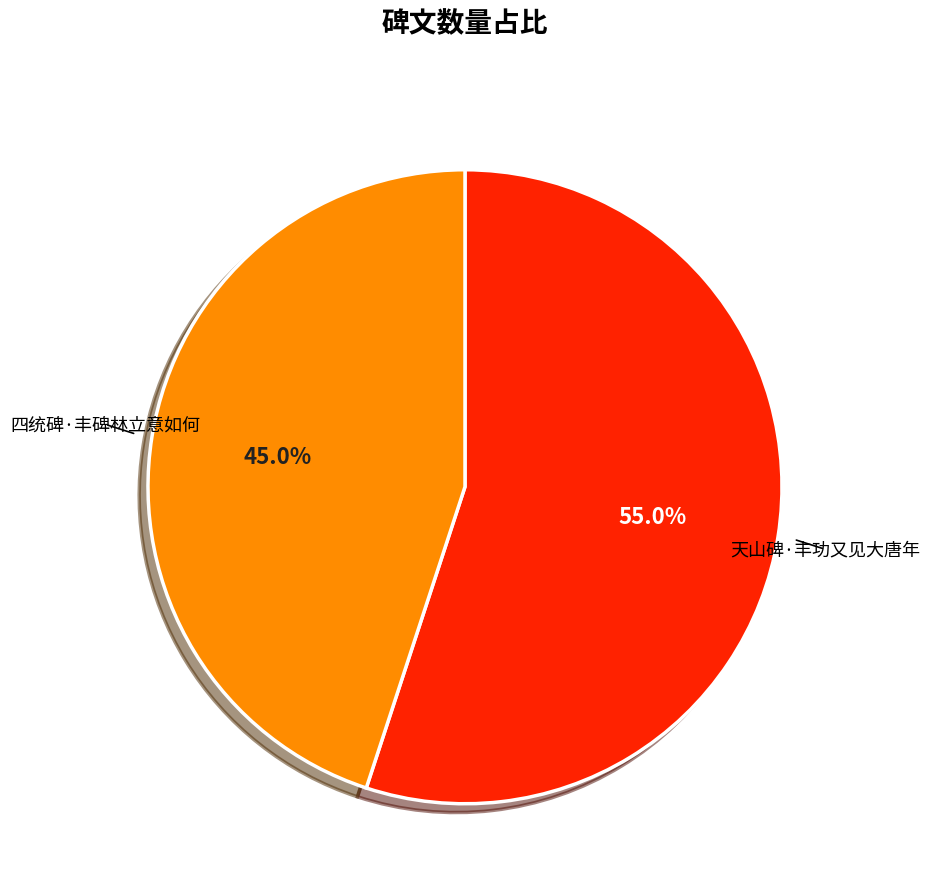

What is the smallest slice in the pie chart?

四统碑·丰碑林立意如何